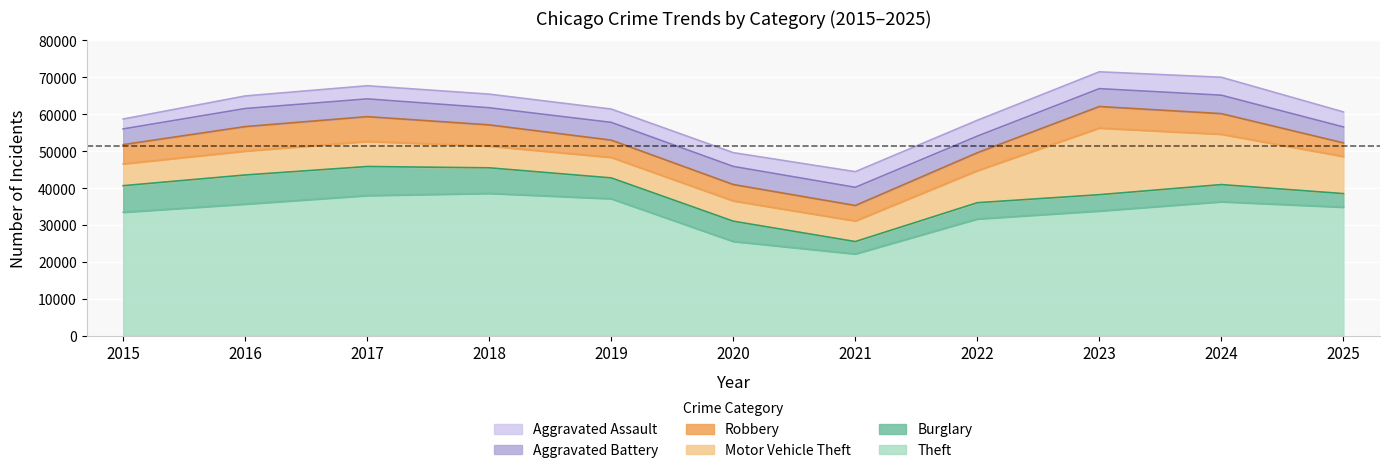

Where does the Motor Vehicle Theft series first go above 6458?

2017